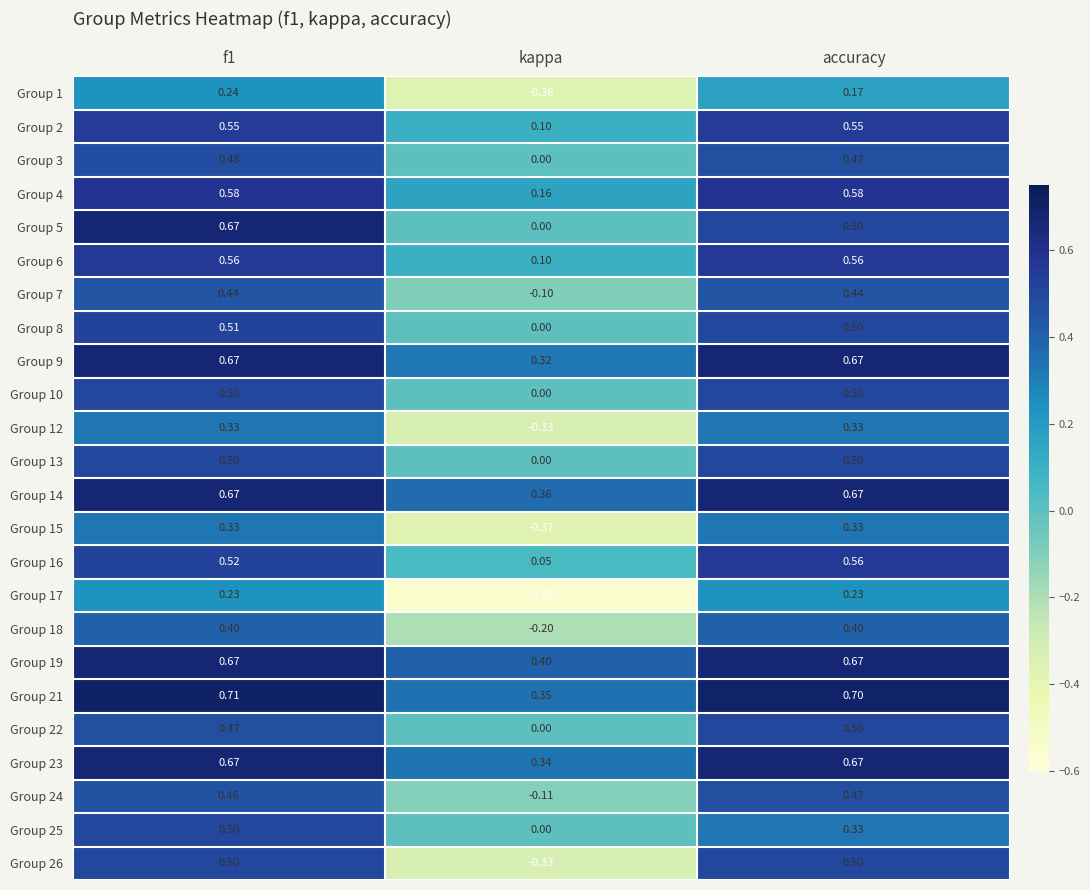

At which label is Group 6 closest to 0?

kappa